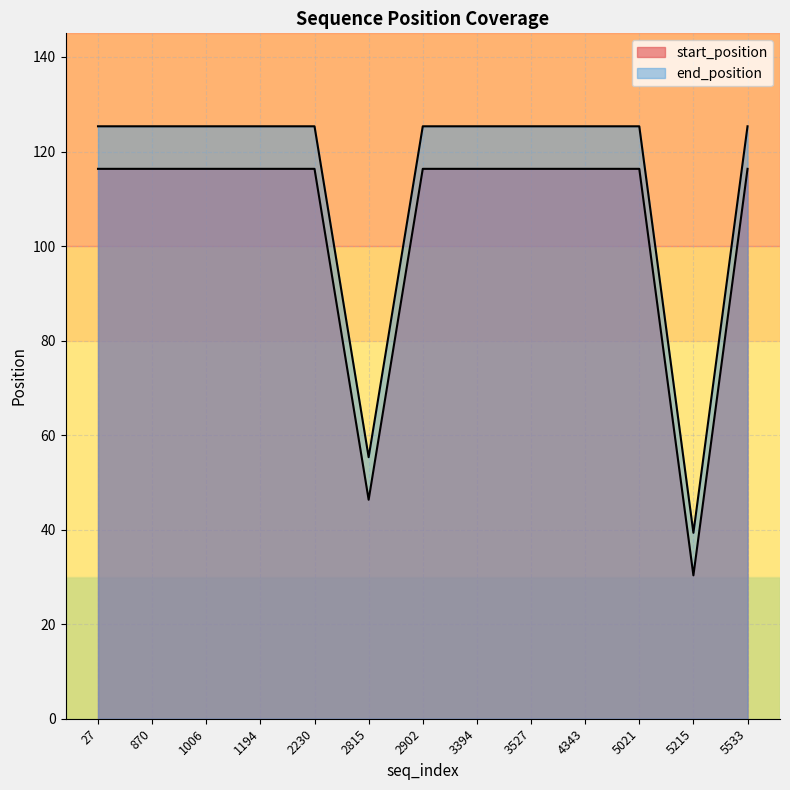

True or false: end_position has a value of 44 at 5215.

False